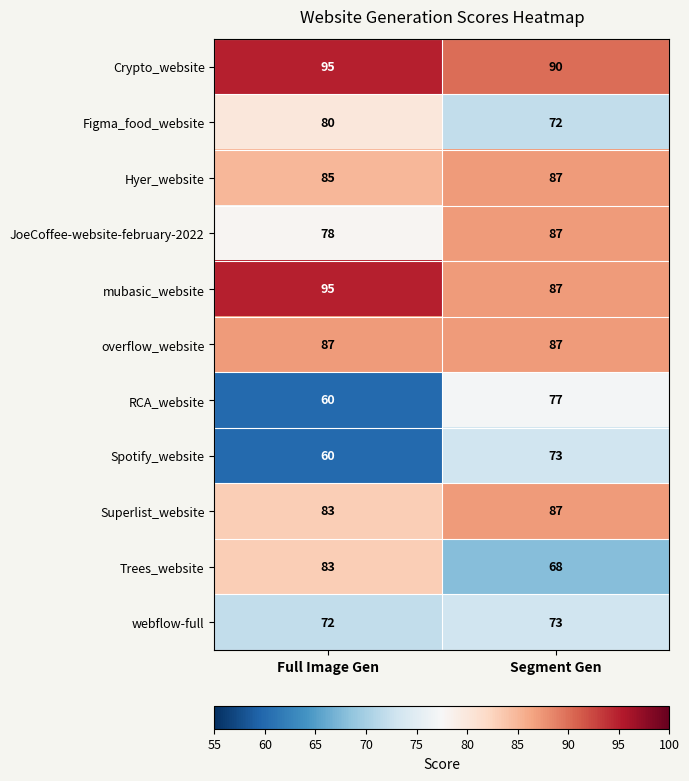

The Superlist_website series shows 83 at Full Image Gen. True or false?

True